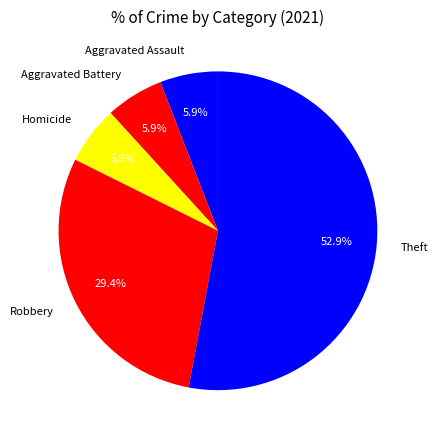

Is it true that Homicide is 15% of the pie?

False